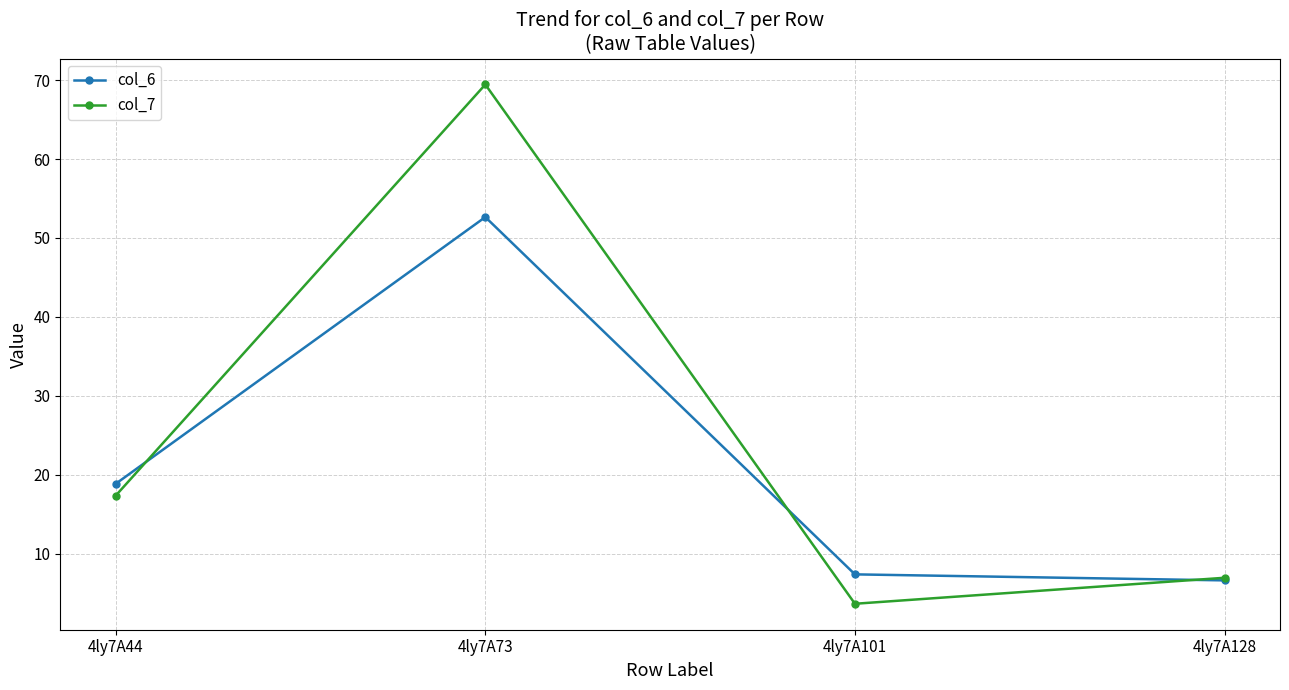

Is it true that col_6 equals 7.4 at 4ly7A101?

True